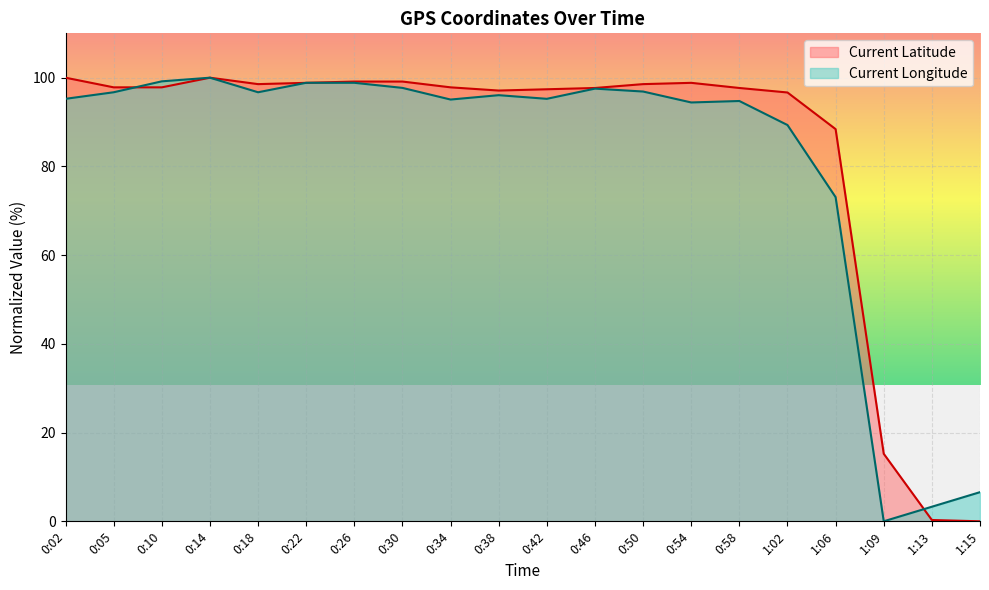

List the series in order of their peak value, lowest first.

Current Longitude, Current Latitude